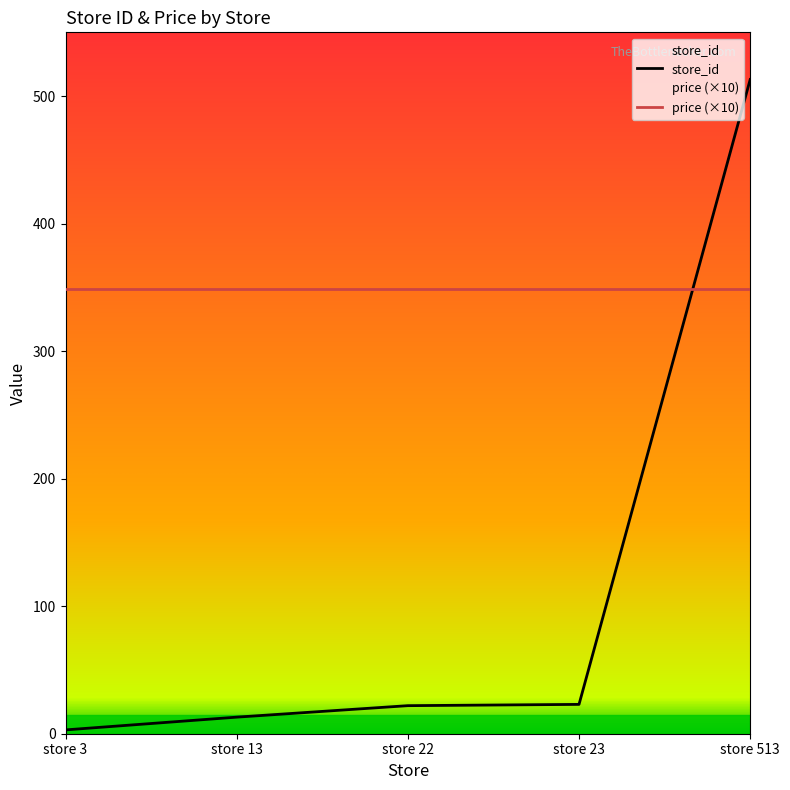

True or false: the data shows 29 at store 22.

False